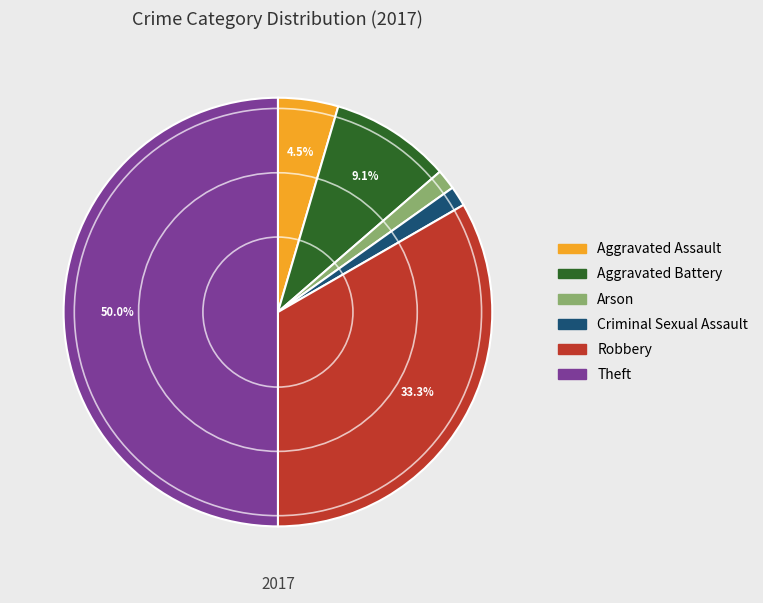

How many slices are in this pie chart?

6